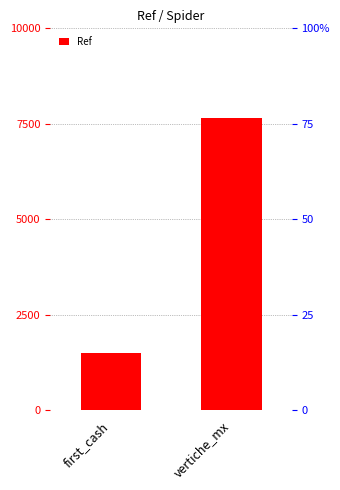

What is the sum of the values at first_cash and vertiche_mx?

9172